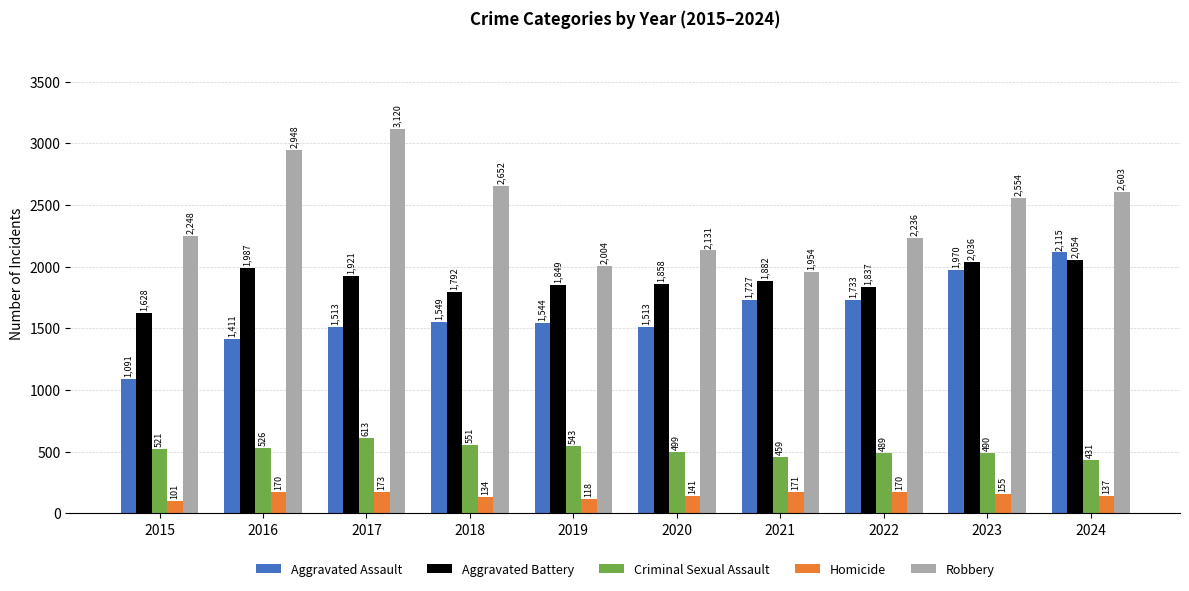

Which series has the largest range (max minus min)?

Robbery